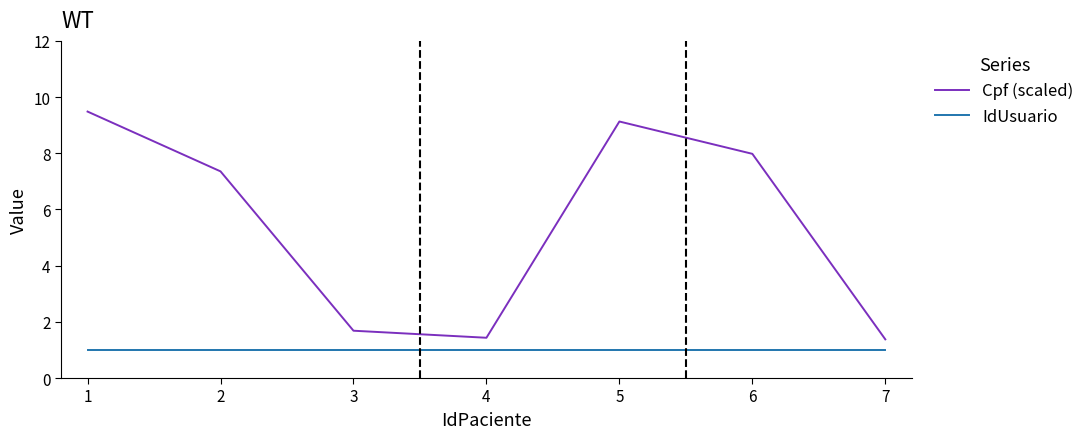

Which series has the largest total across all categories?

Cpf (scaled)